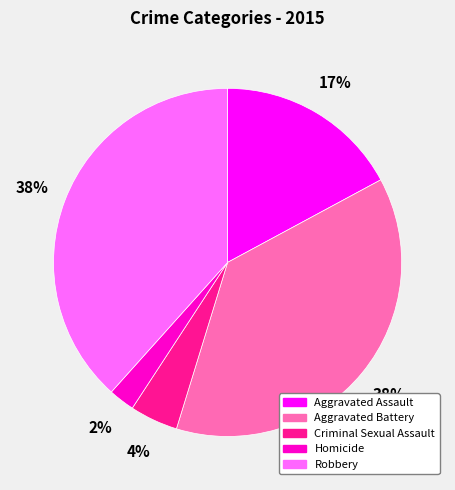

Which has a higher value, Aggravated Assault or Criminal Sexual Assault?

Aggravated Assault